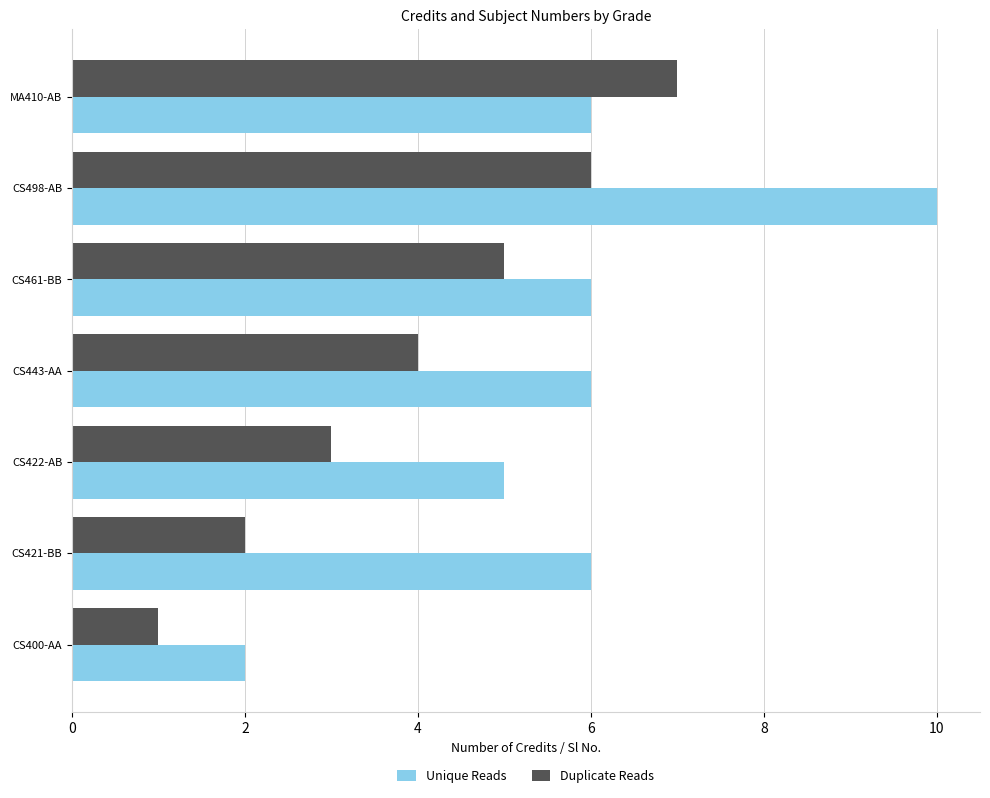

What is the sum of the Duplicate Reads values at MA410-AB and CS400-AA?

8